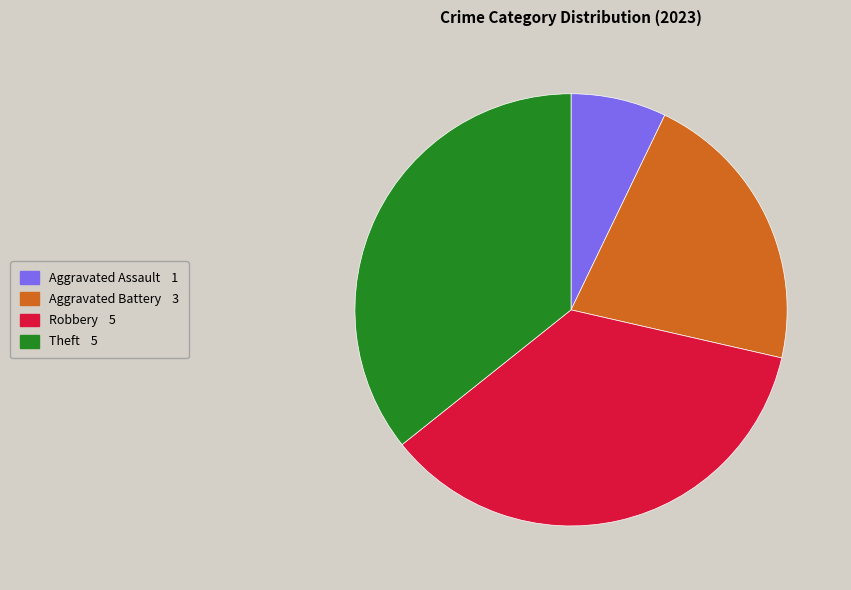

Does Aggravated Assault account for over 50% of the chart?

No